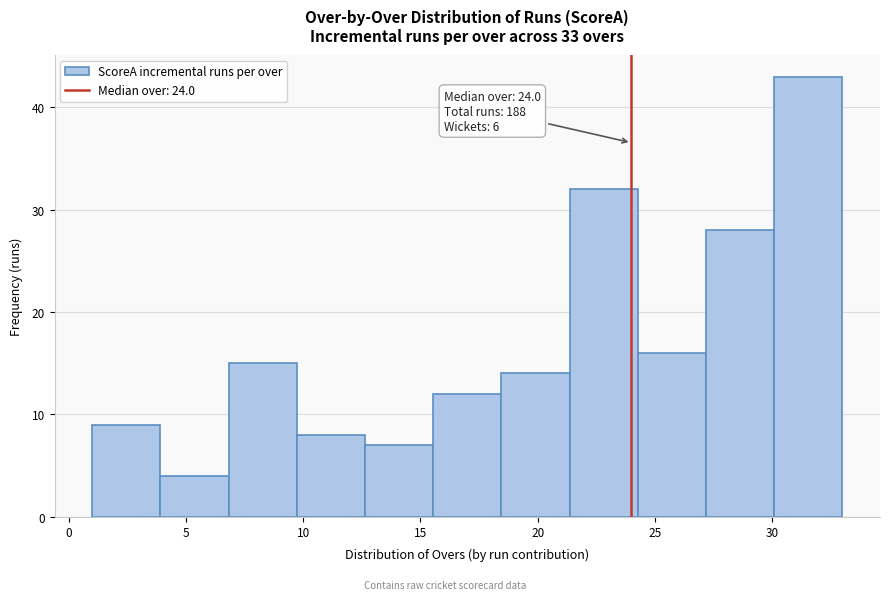

Which range on the x-axis has the tallest bar?

30.0 to 33.0